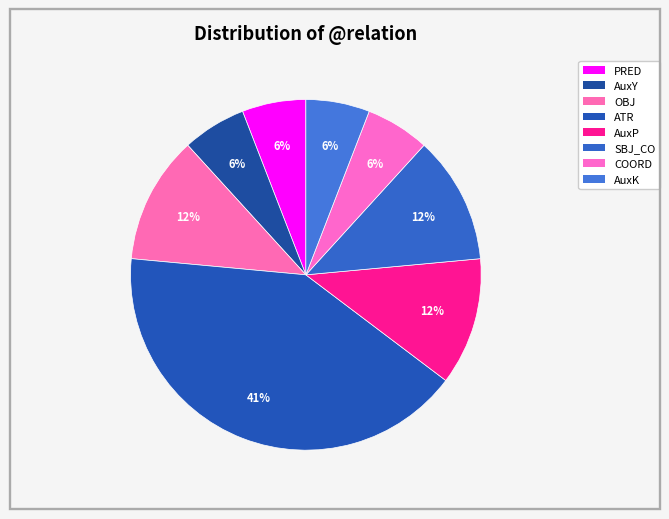

Count the number of slices in the pie.

8